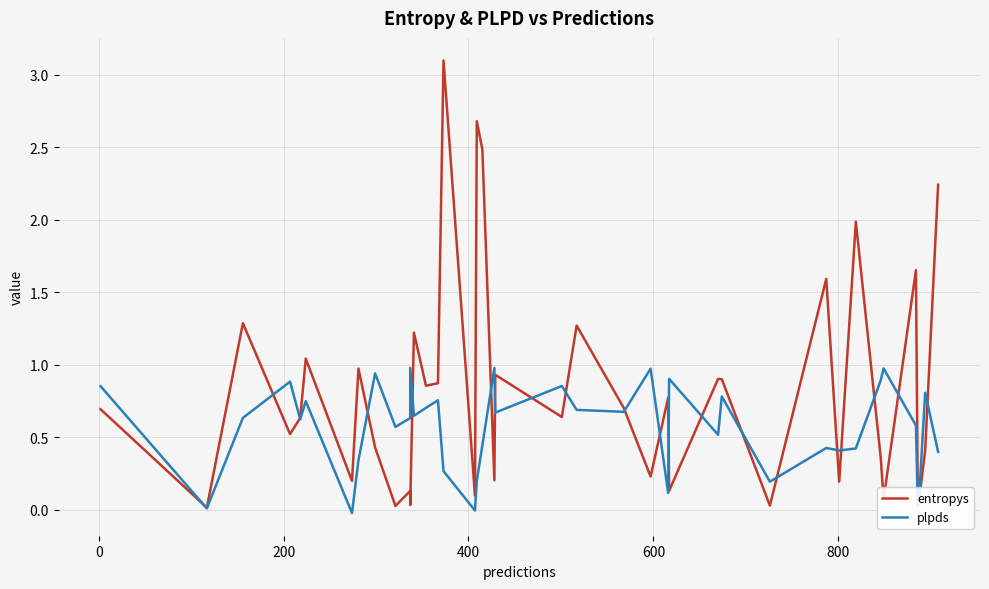

What is the sum of all entropys values?

32.7